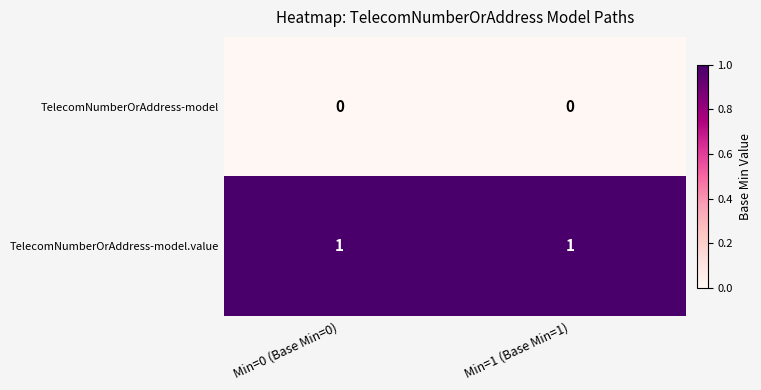

Is the value of TelecomNumberOrAddress-model at Min=0 (Base Min=0) greater than the value of TelecomNumberOrAddress-model.value at Min=1 (Base Min=1)?

No